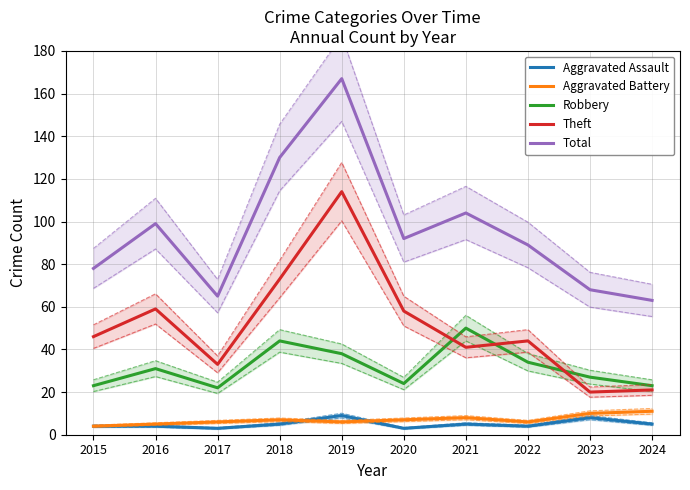

What are all the series names shown in the legend?

Aggravated Assault, Aggravated Battery, Robbery, Theft, Total